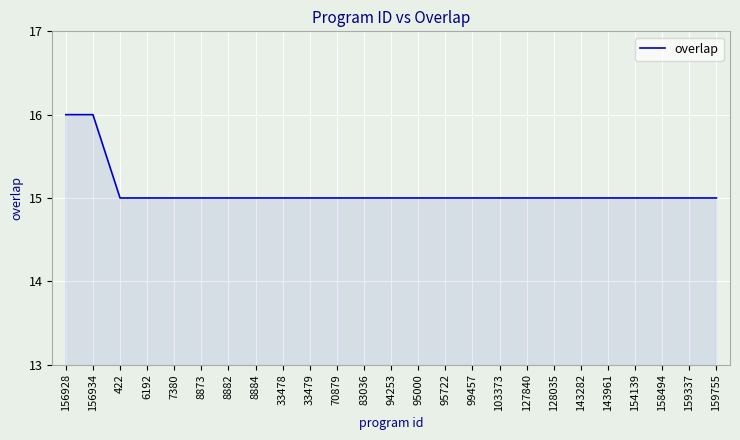

What is the minimum value shown in the chart?

15